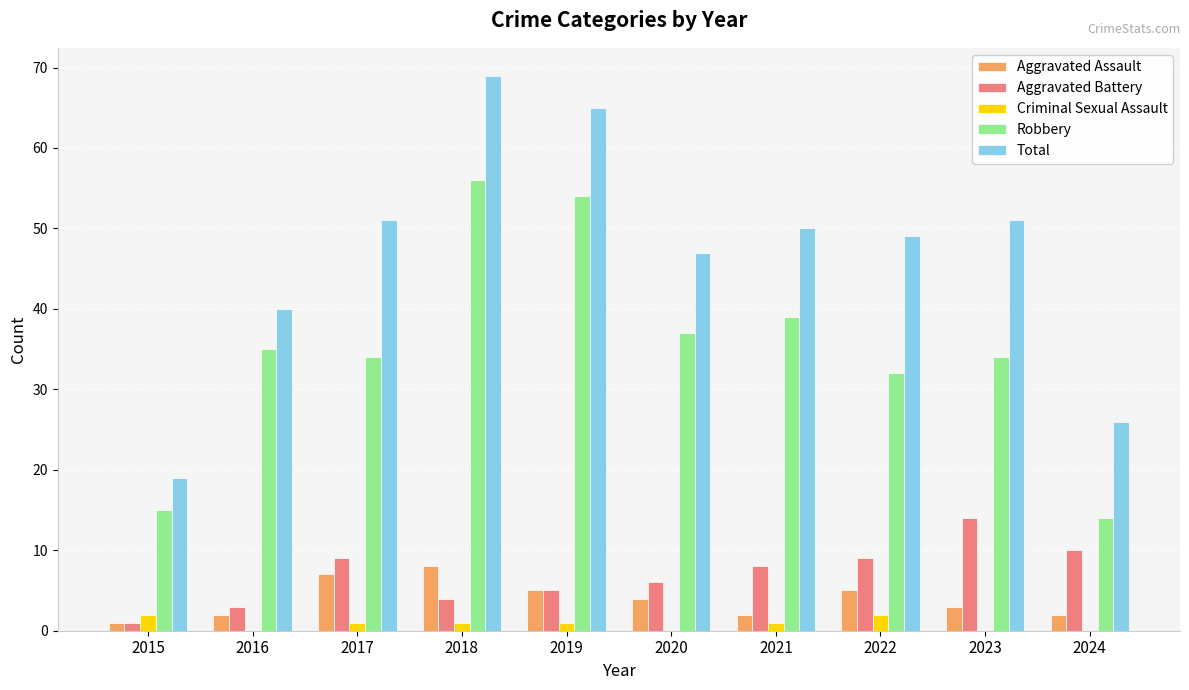

Count the number of categories in the chart.

10